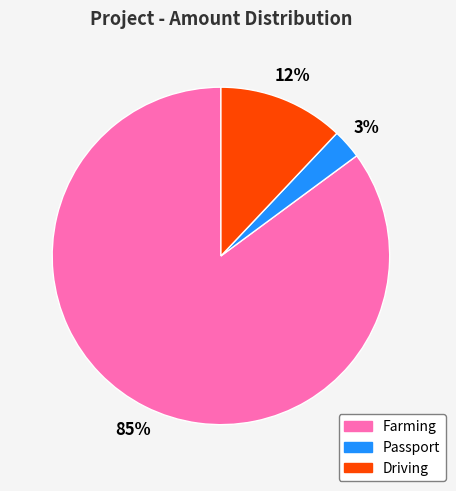

Count the number of slices in the pie.

3